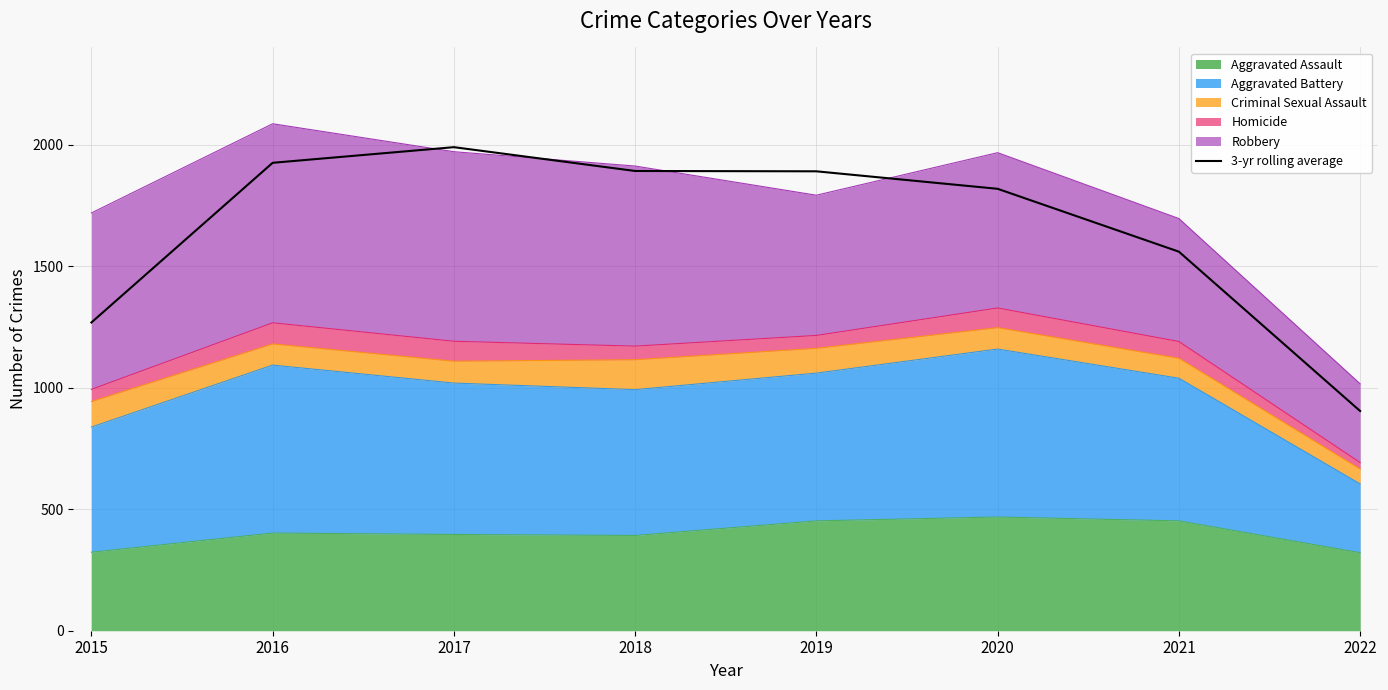

Approximately how many times larger is the value at 2020 compared to 2021?

1.2